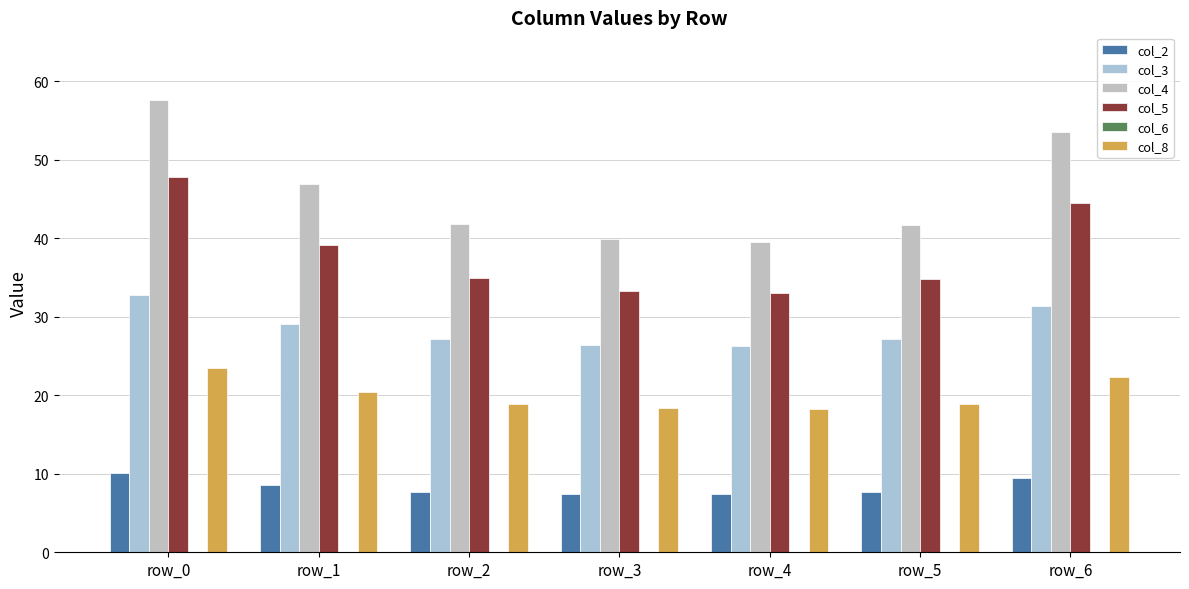

How many groups of bars are there?

7